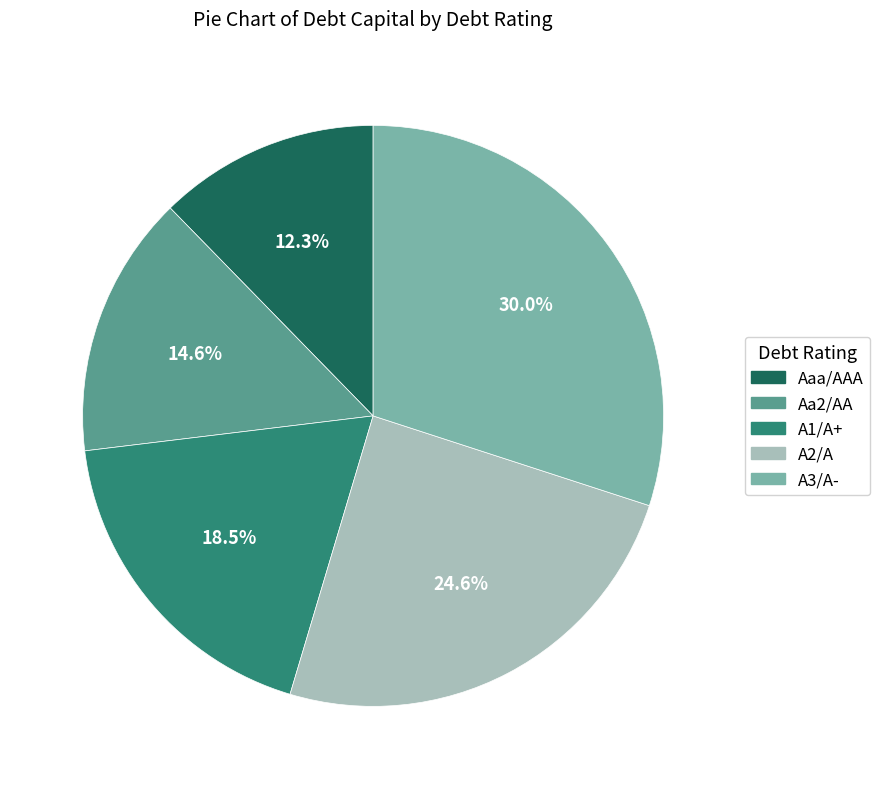

To the nearest percent, what is the difference between the A3/A- and Aa2/AA slice percentages?

15%